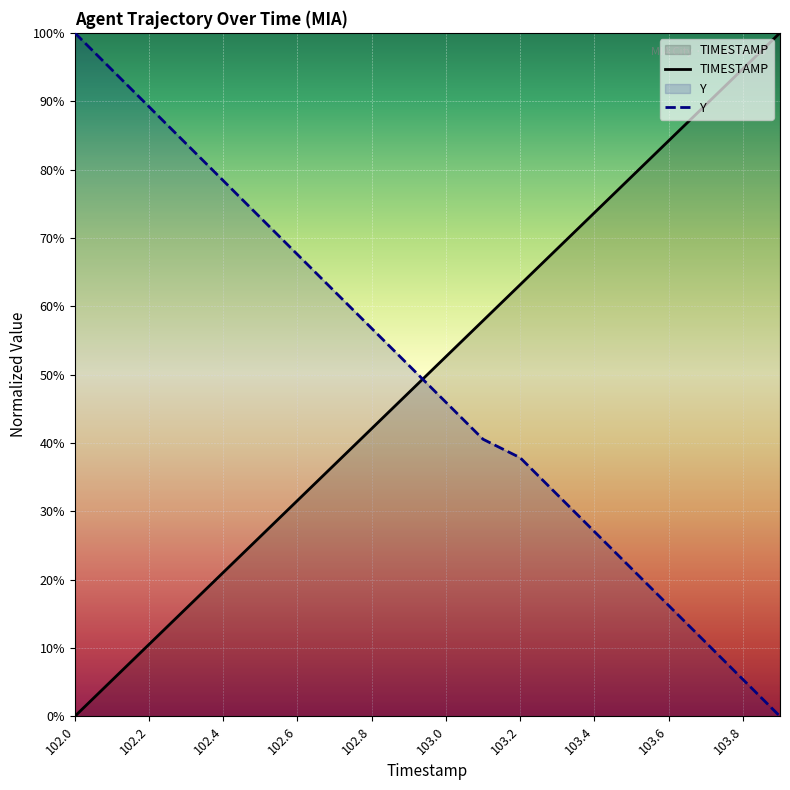

What is the value of the Y point at the 10th from the left?

51.4